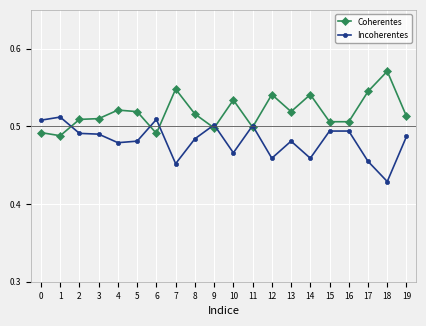

Which category has the highest value in the Coherentes series?

18